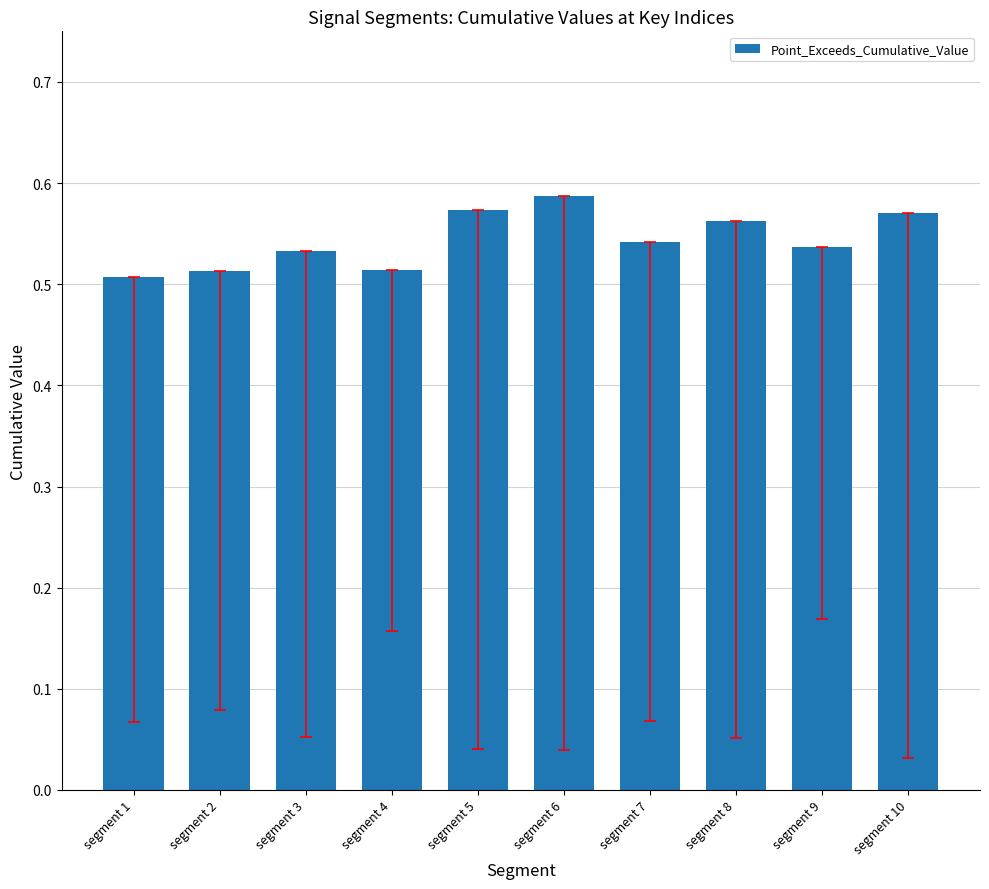

The chart shows a value of 0.8 at segment 8. True or false?

False